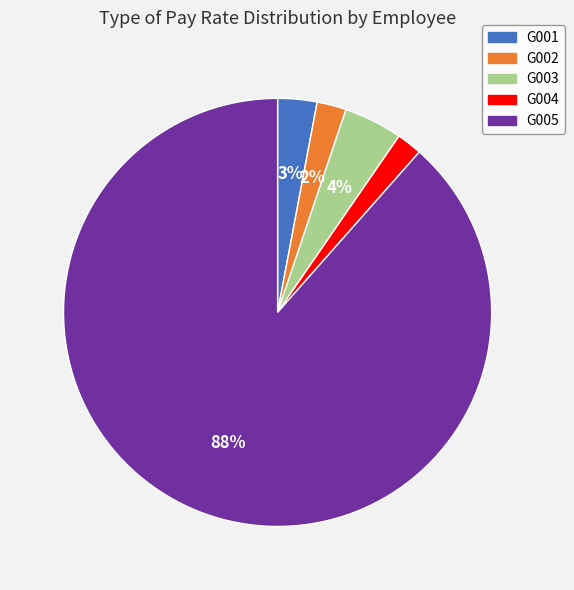

To the nearest percent, what percentage of the pie is G004?

2%